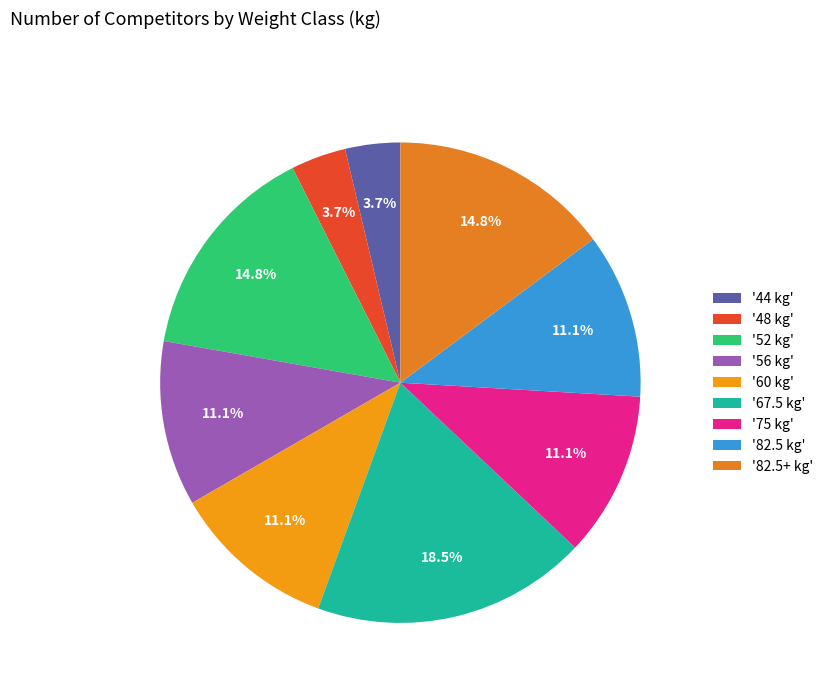

To the nearest percent, what is the average slice percentage?

11%